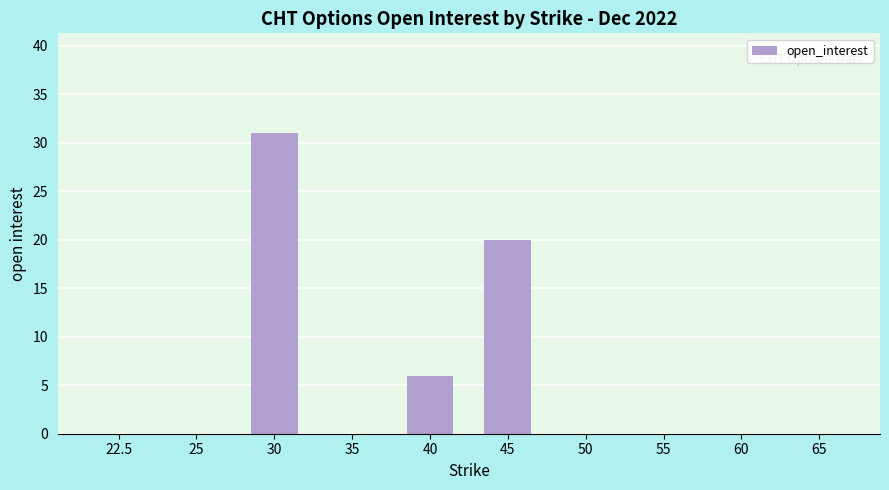

Reading right to left, extract all data points from this chart.

65=0	60=0	55=0	50=0	45=20	40=6	35=0	30=31	25=0	22.5=0